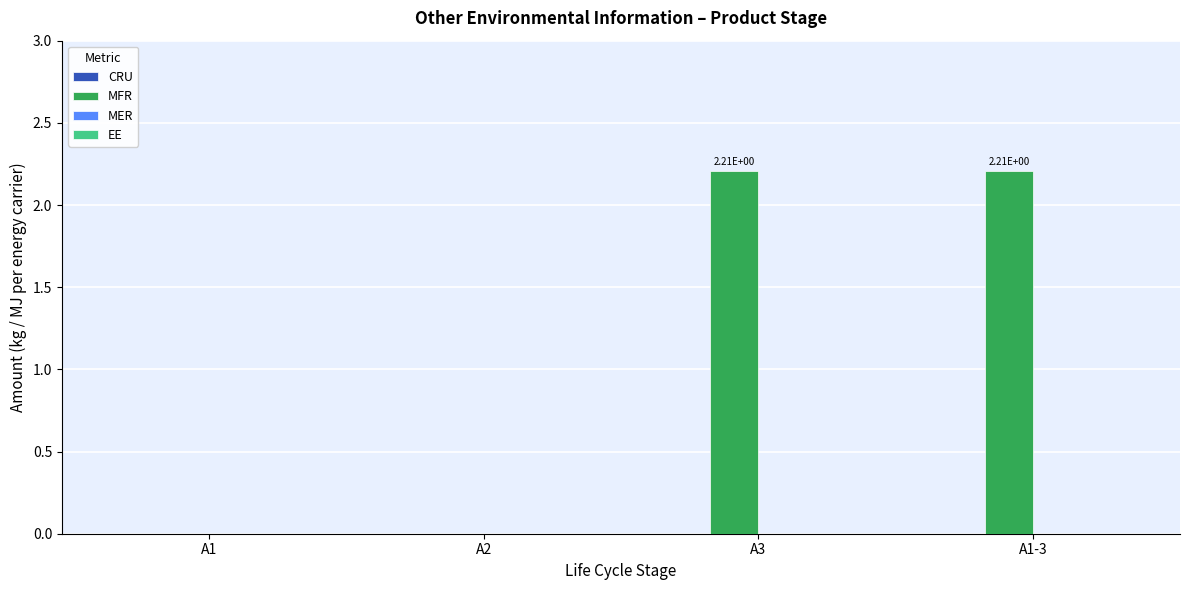

Which has a higher value, A1 or A1-3?

A1-3